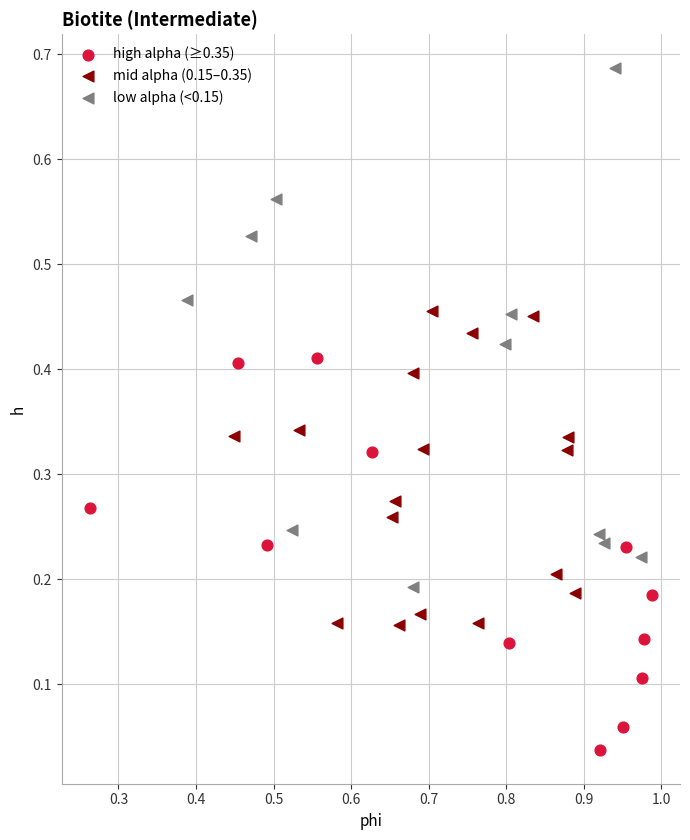

What are all the series names shown in the legend?

high alpha (≥0.35), mid alpha (0.15–0.35), low alpha (<0.15)